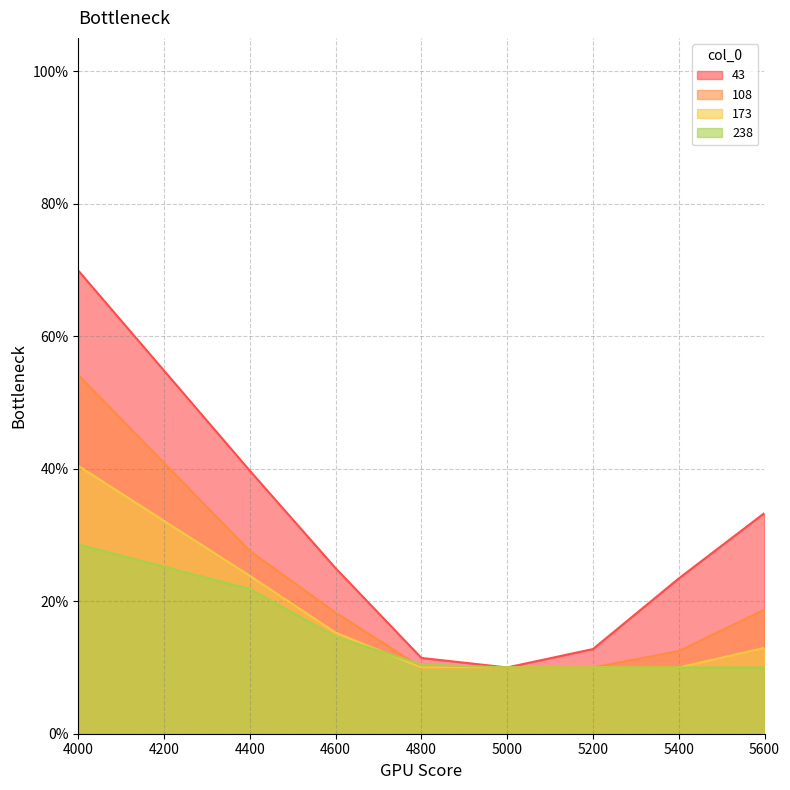

Rank the series by their maximum value, from lowest to highest.

238, 173, 108, 43